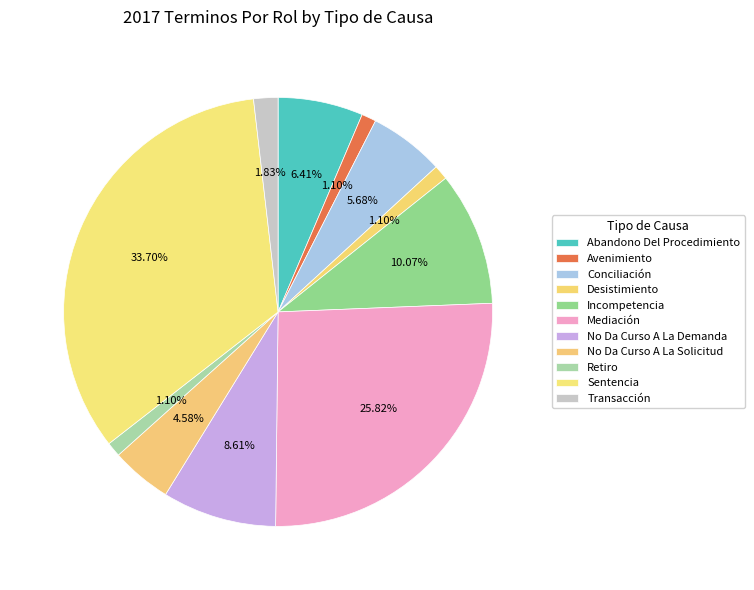

What percentage is the Transacción slice, to the nearest percent?

2%